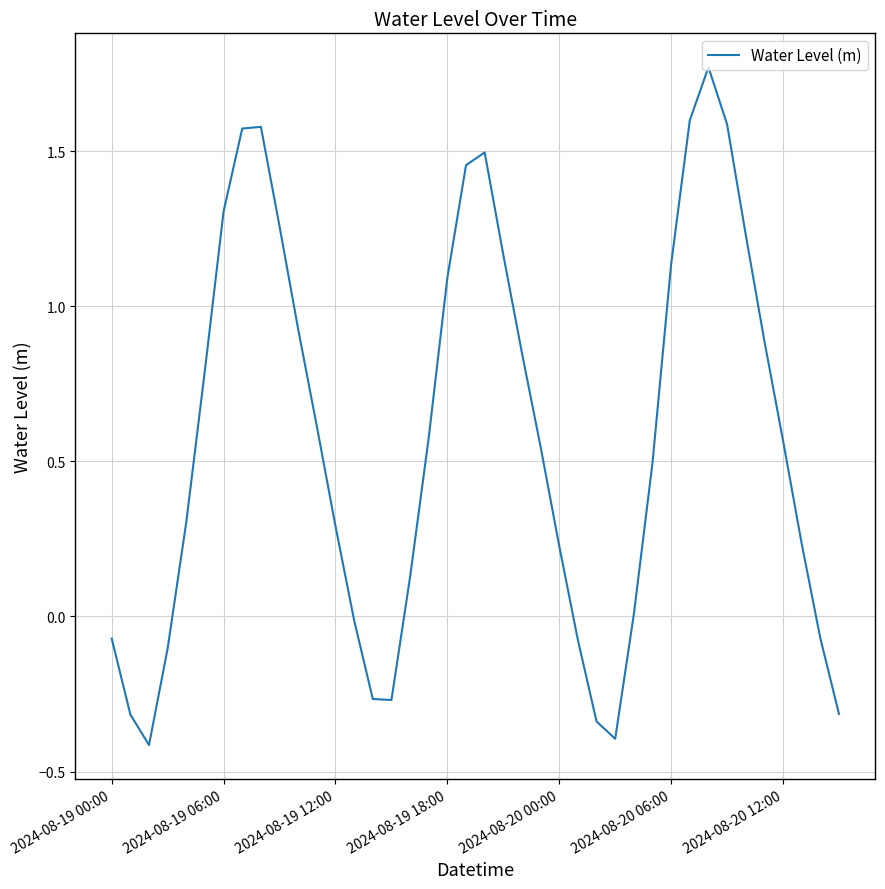

What is the difference between the maximum and minimum values?

2.2